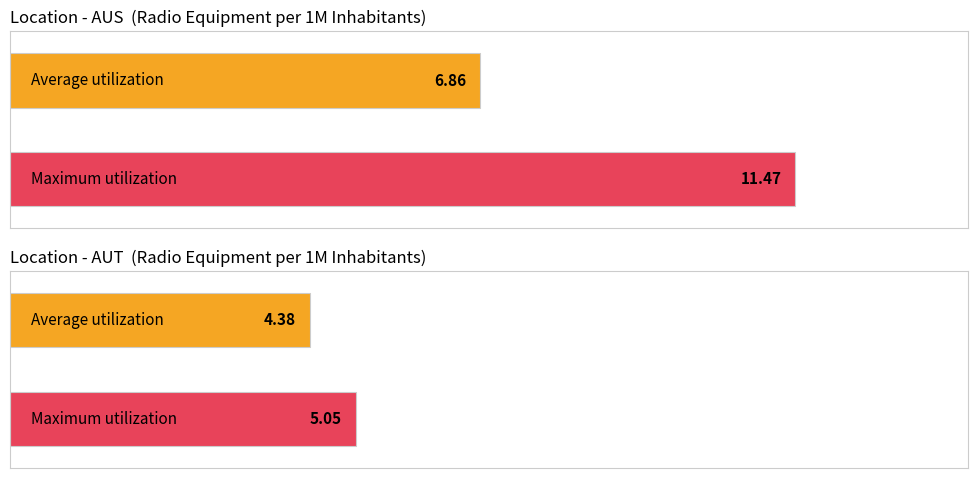

At which label does Average Value (per million hab) first exceed 4?

AUS